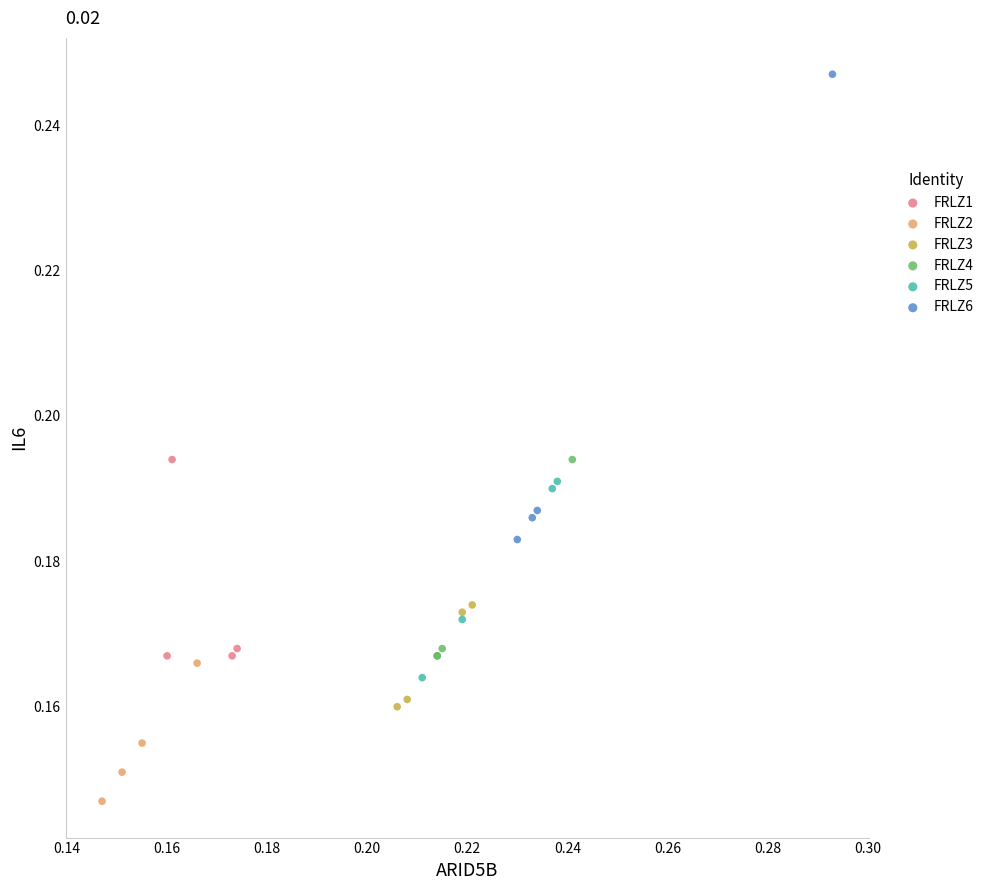

Which series contains the highest Y value?

FRLZ6